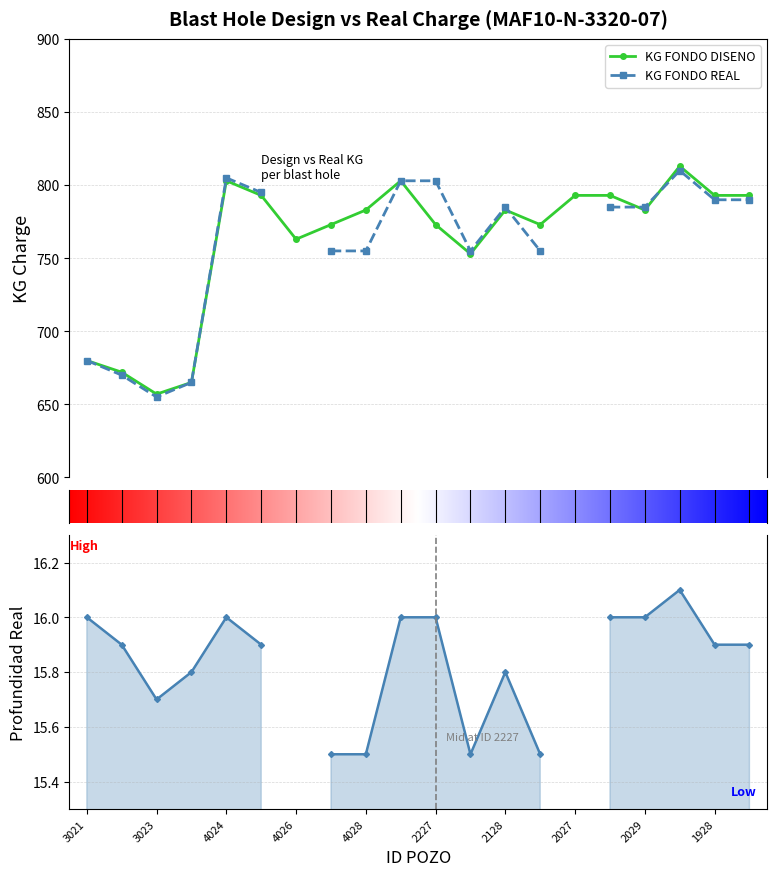

True or false: KG FONDO DISENO has a value of 517.6 at 2226.

False